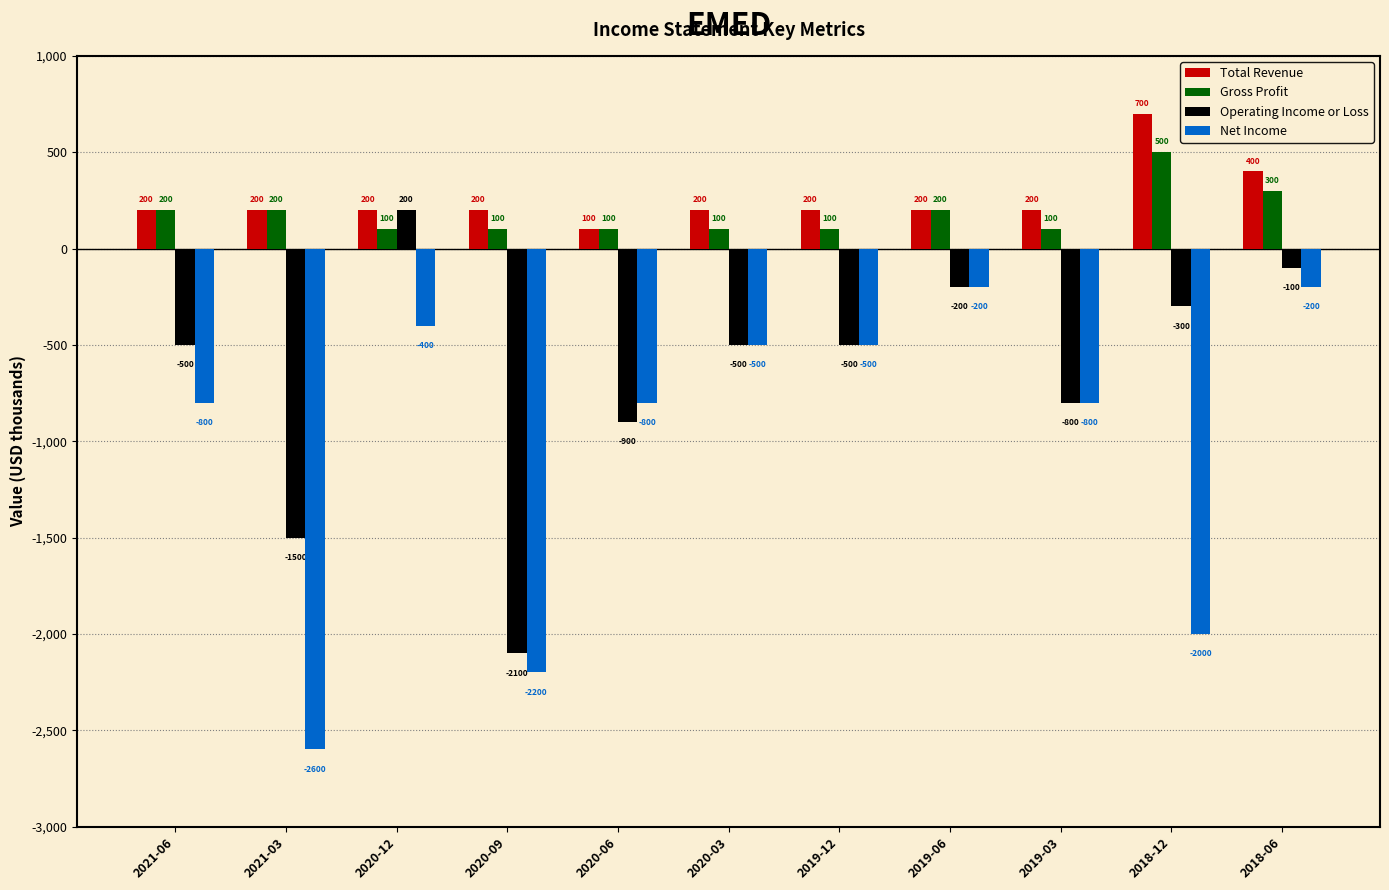

What is the value of the Operating Income or Loss bar at the 11th from the left?

-100